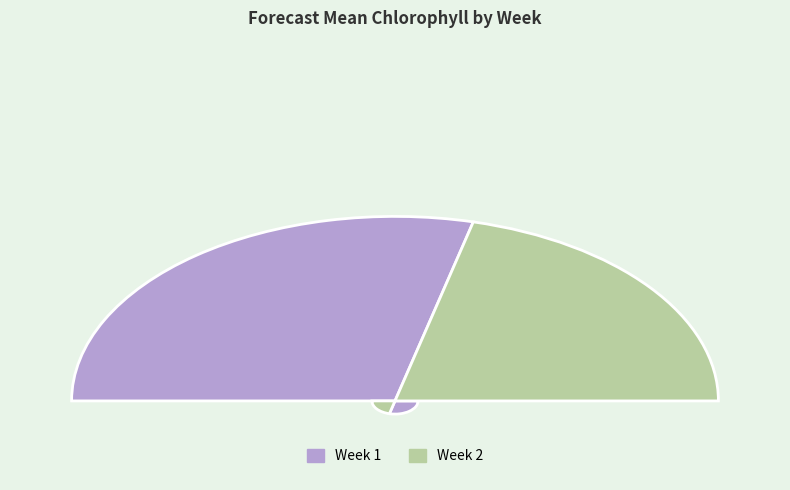

What portion of the pie excludes Week 2?

57.8%